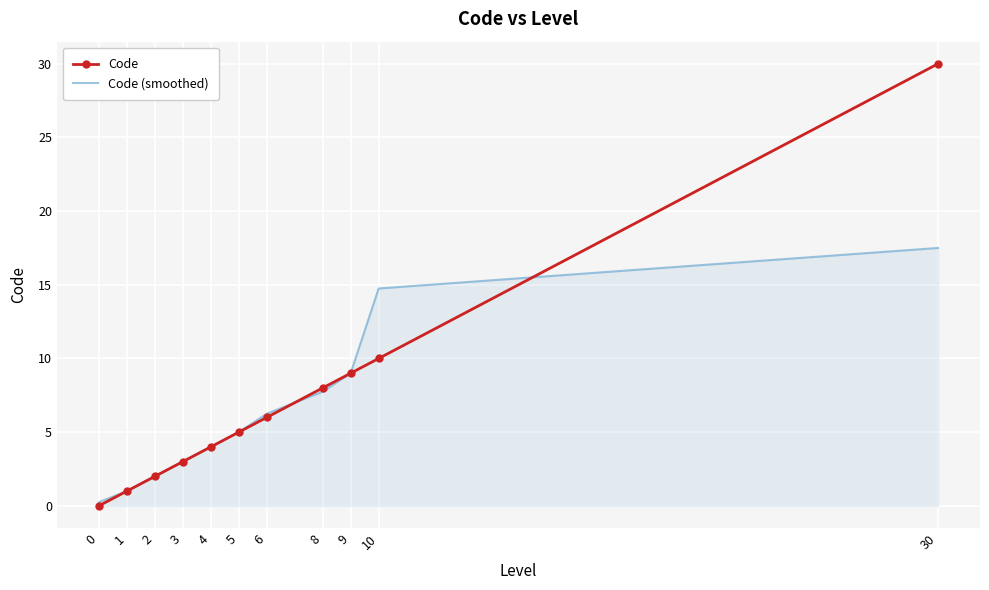

True or false: Code has a value of 1.0 at 2.

False